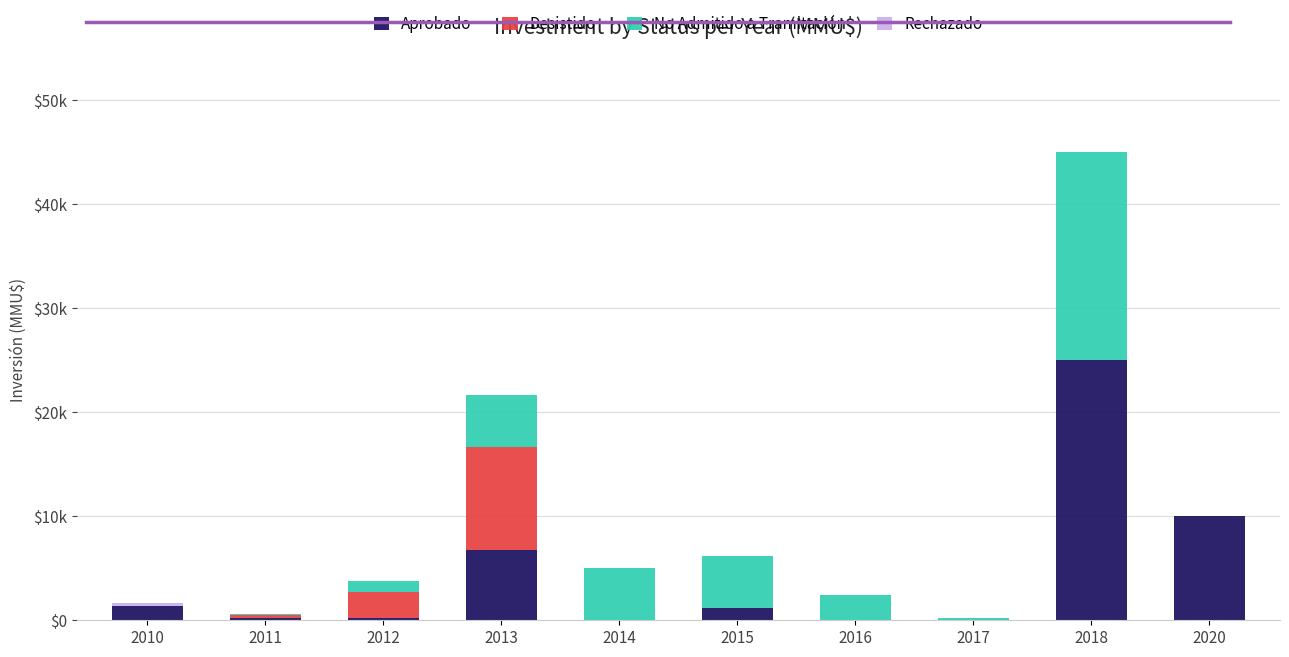

Is it true that Desistido equals 0 at 2017?

True